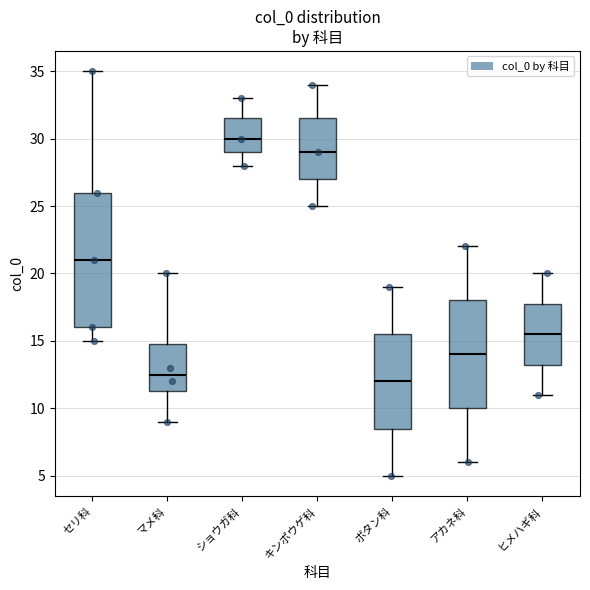

Reading left to right, read every box against the y-axis: the position of its median line, the range the box covers, and the ends of its whiskers. The values are not printed on the chart, so give them approximately, as read against the axis.

セリ科: median 21.0, box 16.0 to 26.0, whiskers 15.0 to 35.0
マメ科: median 12.5, box 11.5 to 15.0, whiskers 9.0 to 20.0
ショウガ科: median 30.0, box 29.0 to 31.5, whiskers 28.0 to 33.0
キンポウゲ科: median 29.0, box 27.0 to 31.5, whiskers 25.0 to 34.0
ボタン科: median 12.0, box 8.5 to 15.5, whiskers 5.0 to 19.0
アカネ科: median 14.0, box 10.0 to 18.0, whiskers 6.0 to 22.0
ヒメハギ科: median 15.5, box 13.5 to 18.0, whiskers 11.0 to 20.0